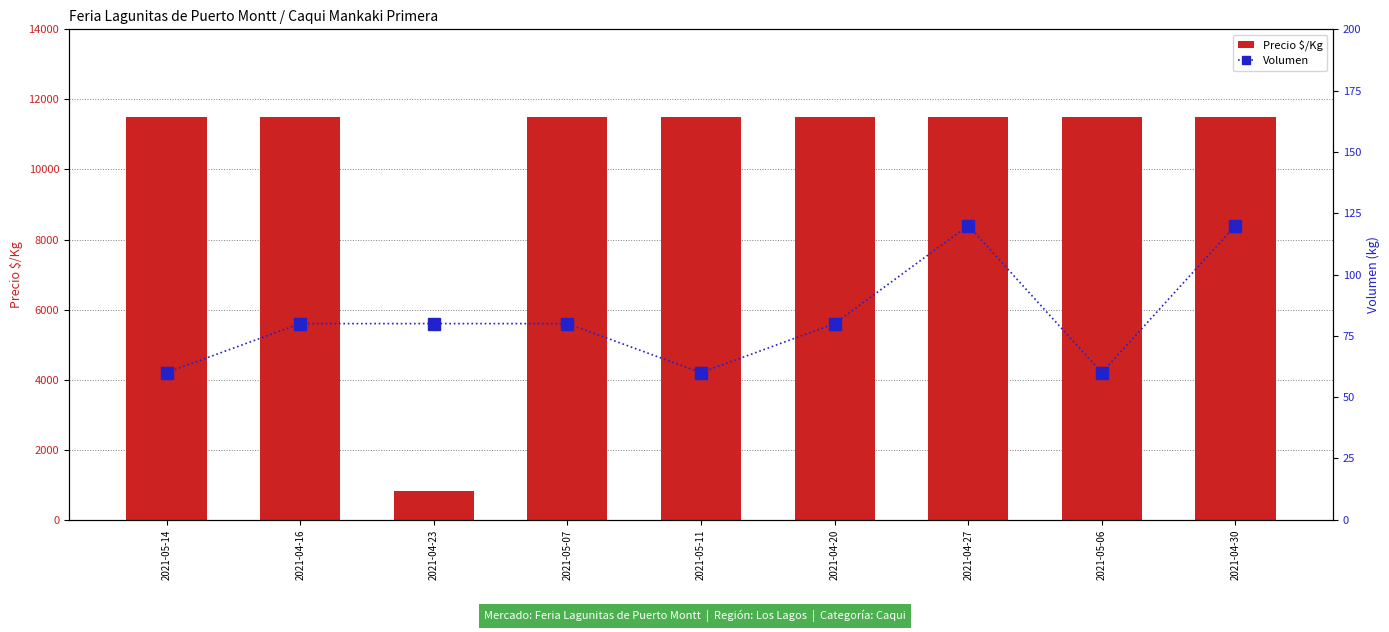

Reading left to right, list all the values displayed in this chart.

Precio $/Kg: 11500	11500	821	11500	11500	11500	11500	11500	11500
Volumen: 60	80	80	80	60	80	120	60	120